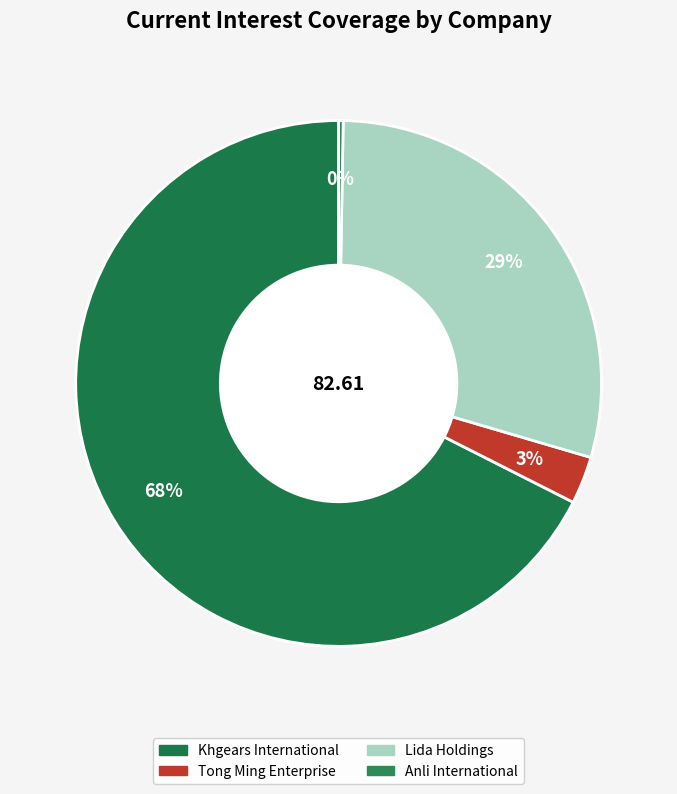

How many segments does this pie chart have?

4